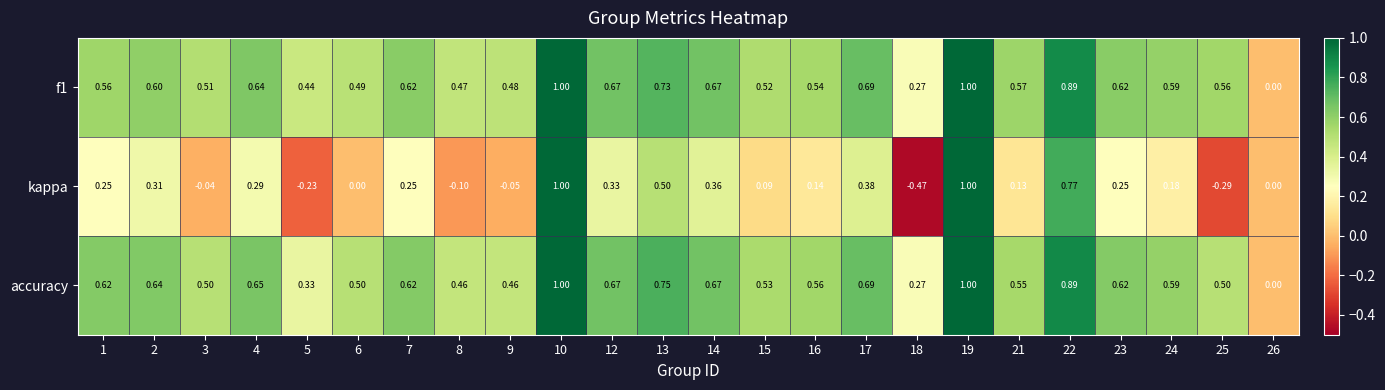

Which series has the widest spread of values?

kappa